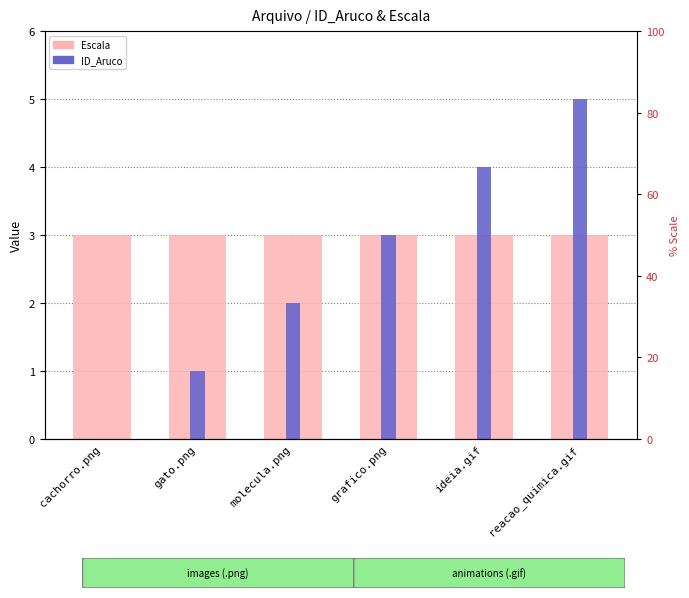

Which series has the largest total across all categories?

Escala